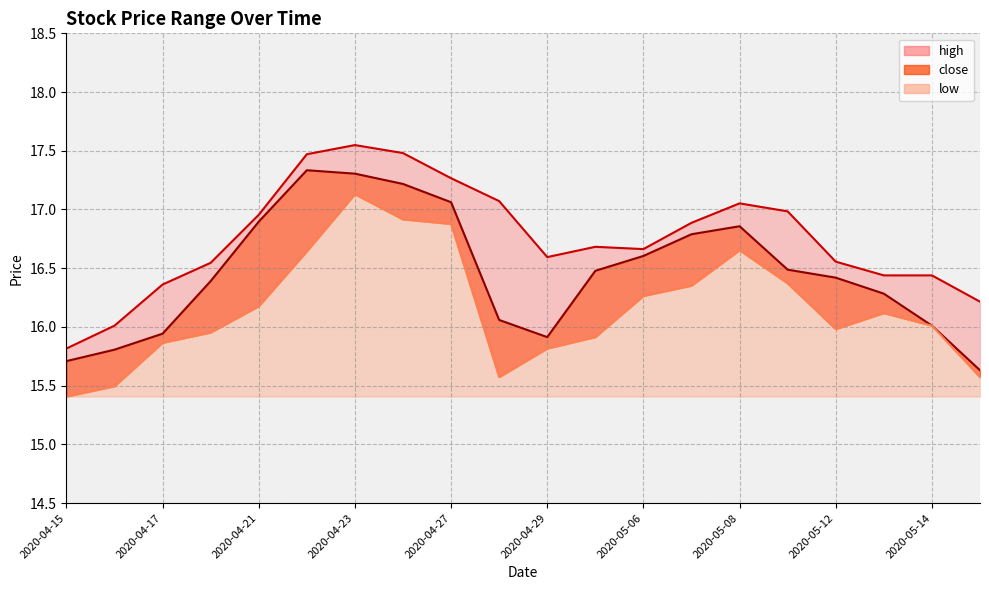

Where is high nearest to the value 16?

2020-04-16